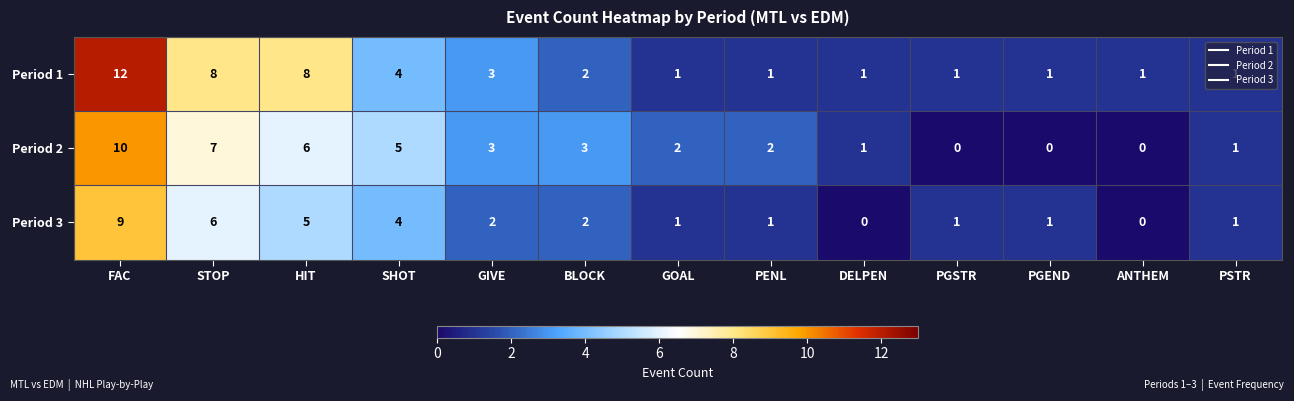

Which category has the highest value across all series?

FAC